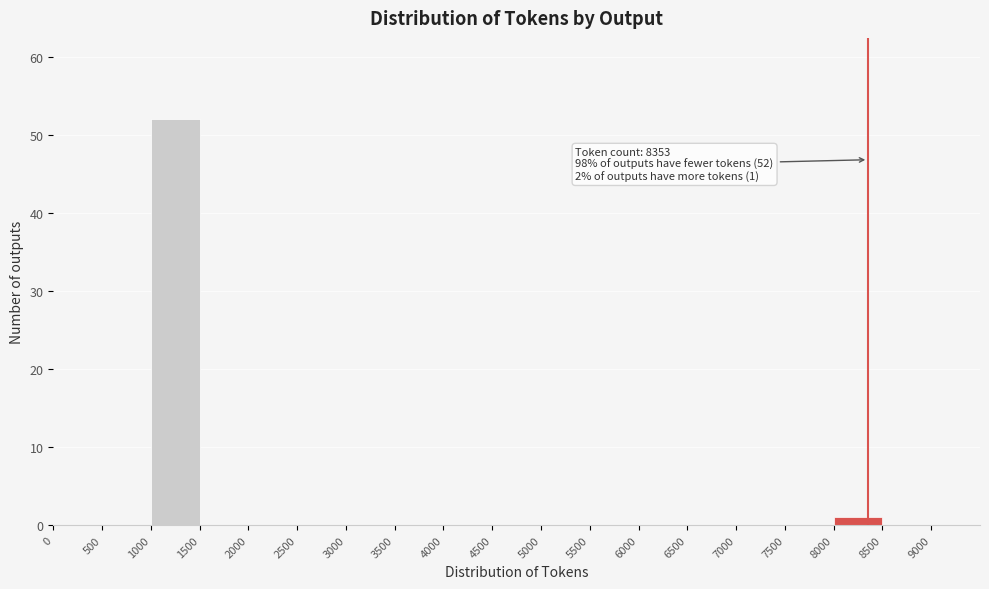

Over which range of the x-axis is the bar tallest?

1000 to 1500